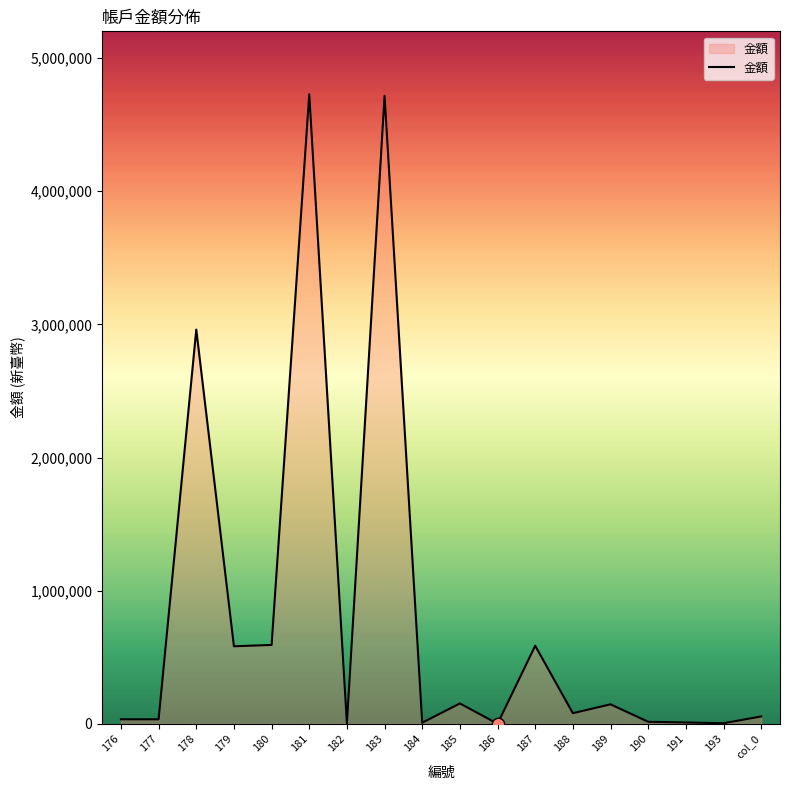

What is the ratio of the value at 177 to the value at 193?

7.3